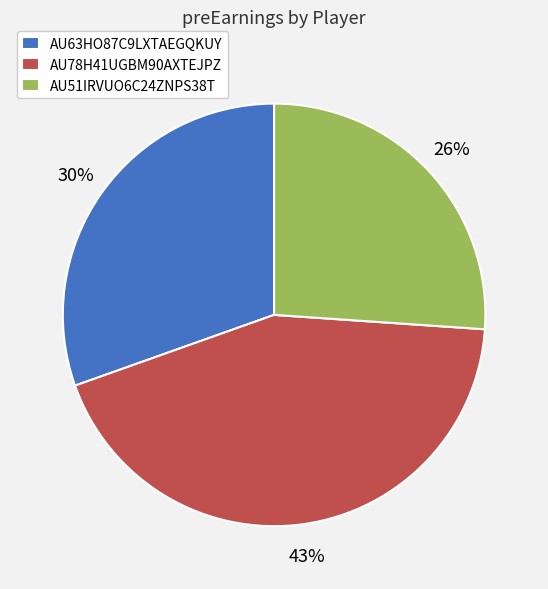

Which has a higher value, AU51IRVUO6C24ZNPS38T or AU63HO87C9LXTAEGQKUY?

AU63HO87C9LXTAEGQKUY